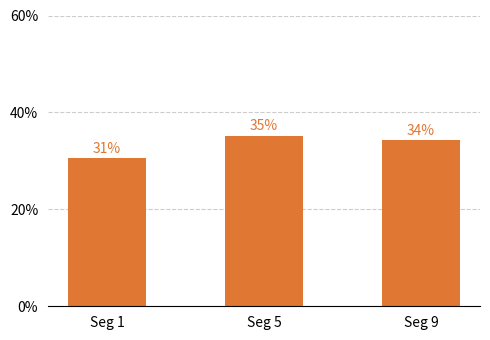

Rank the categories by value from highest to lowest.

Seg 5, Seg 9, Seg 1